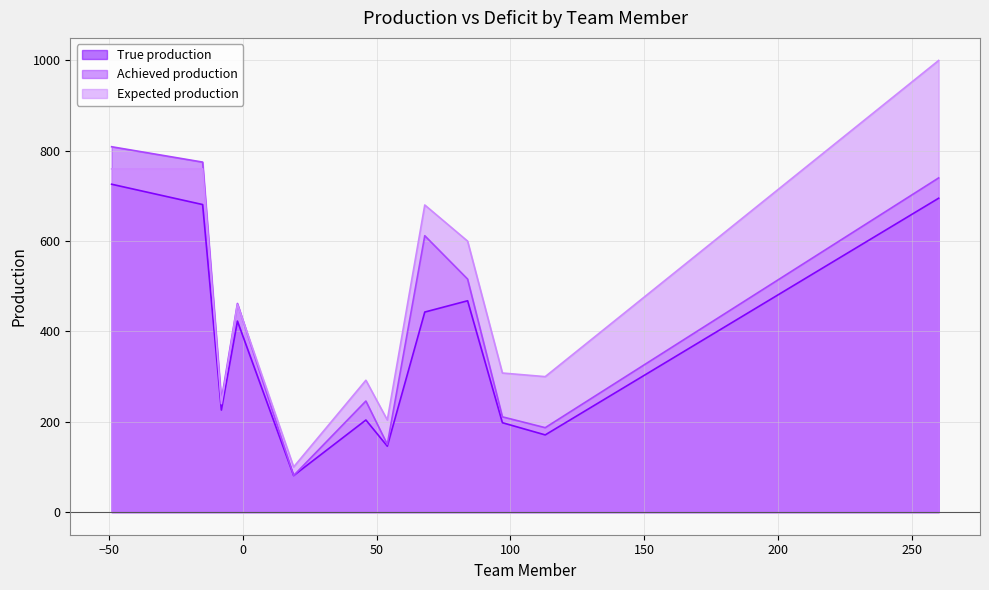

True or false: Expected production and True production cross at least once.

False